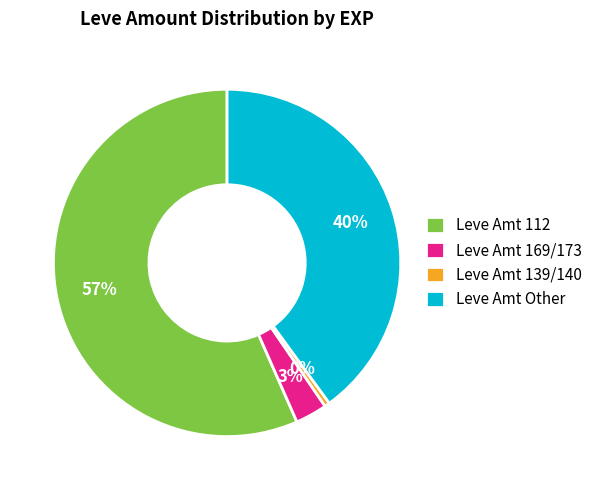

Does any single category account for the majority?

Yes